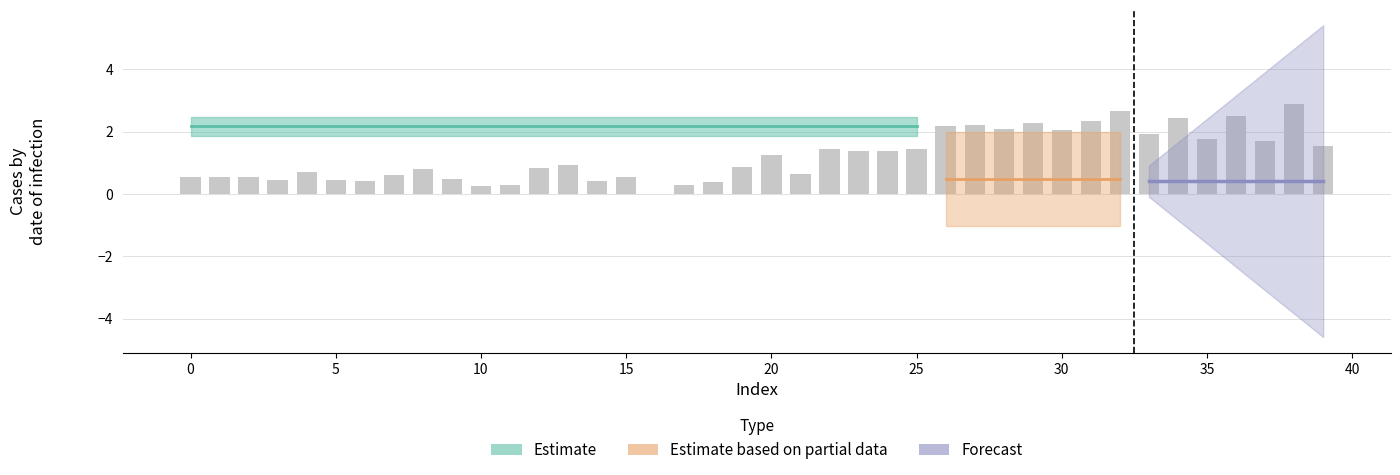

What is the sum of all values?

48.2